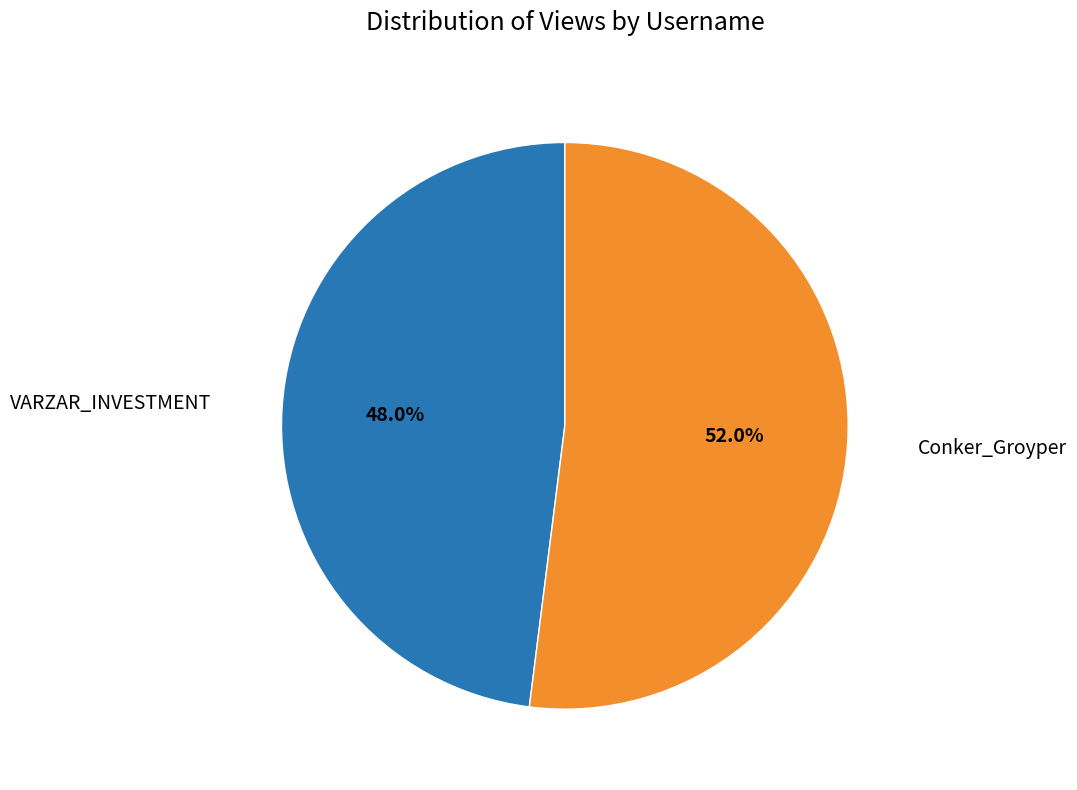

Is there a majority slice in this chart?

Yes